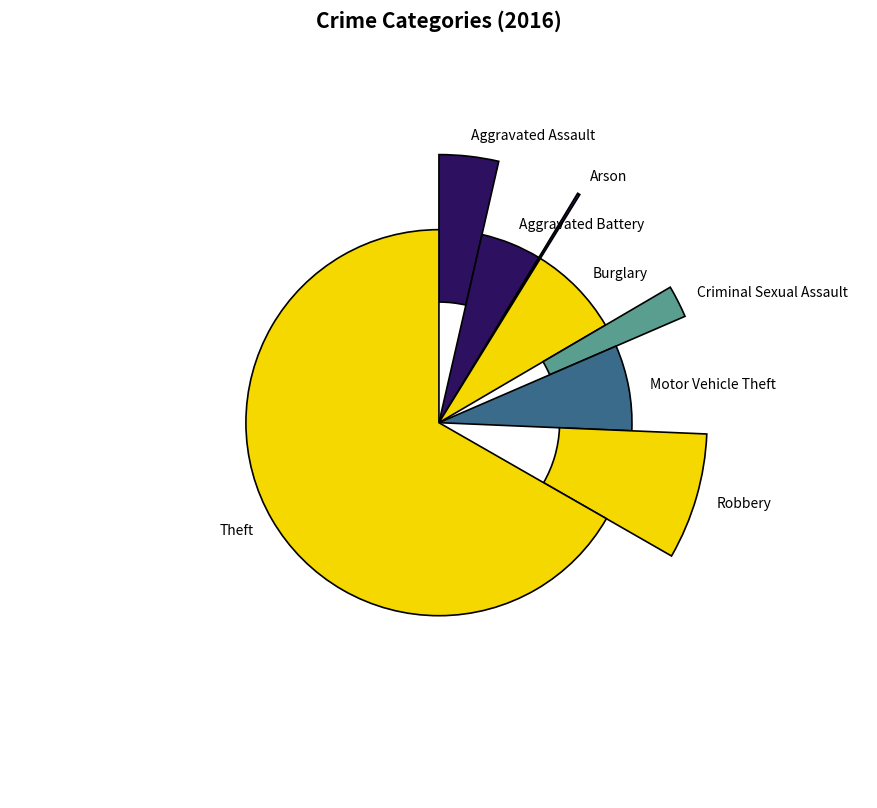

To the nearest percent, what is the difference between the Aggravated Assault and Burglary slice percentages?

4%